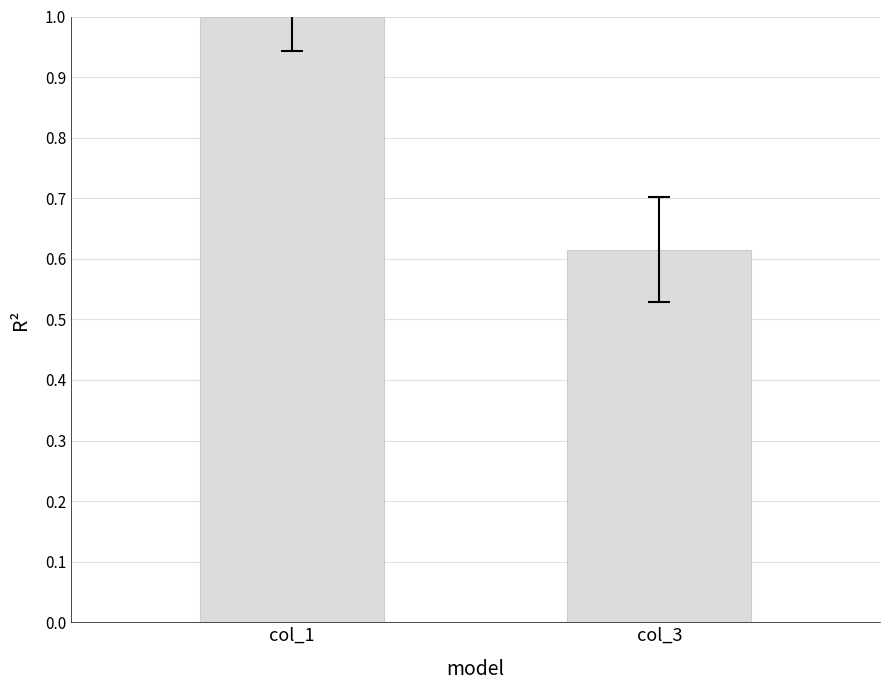

What is the change in value from col_1 to col_3?

-0.4